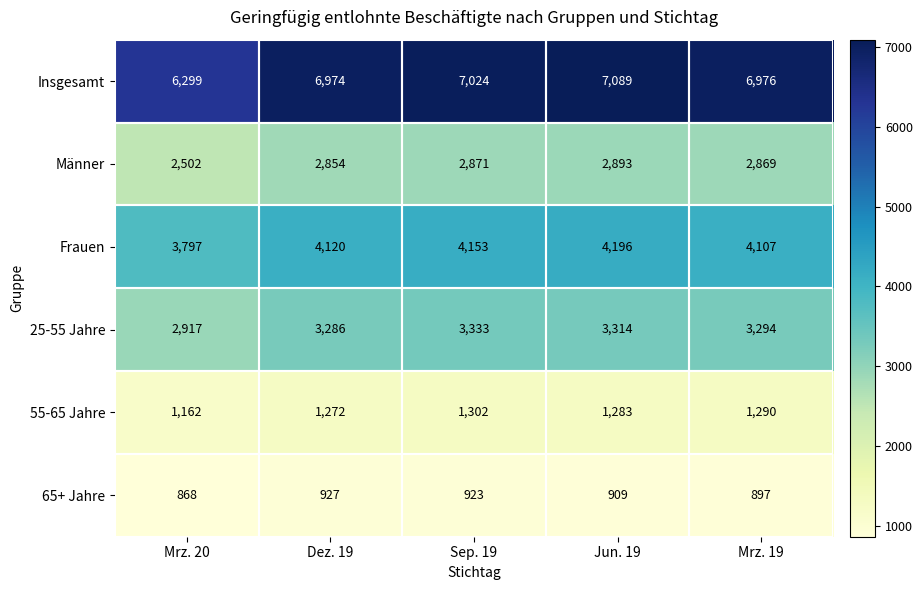

The 25-55 Jahre series shows 3333 at Sep. 19. True or false?

True